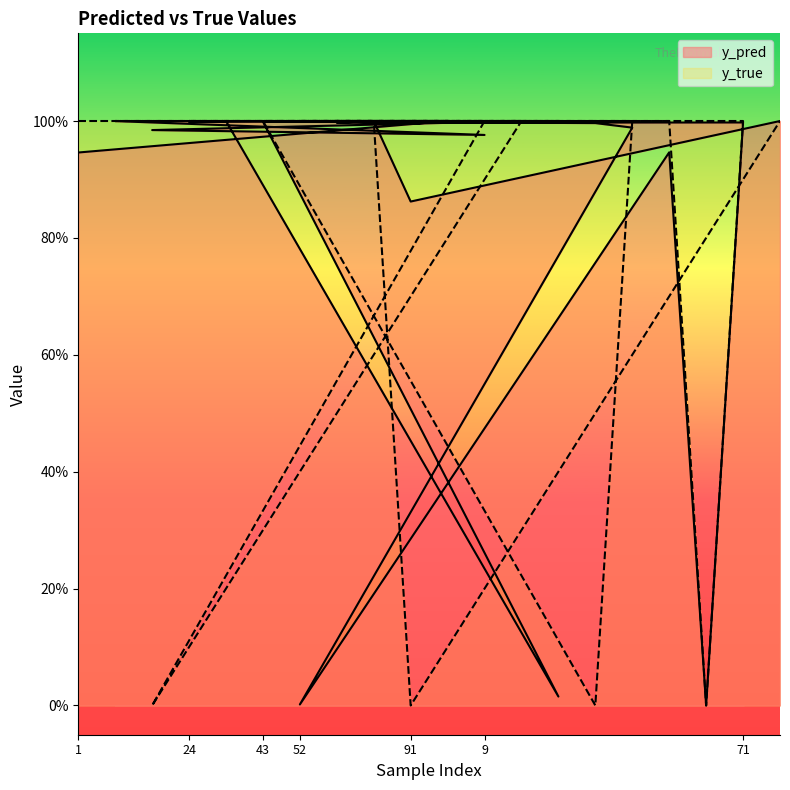

Is it true that y_true equals 0.5 at 24?

False